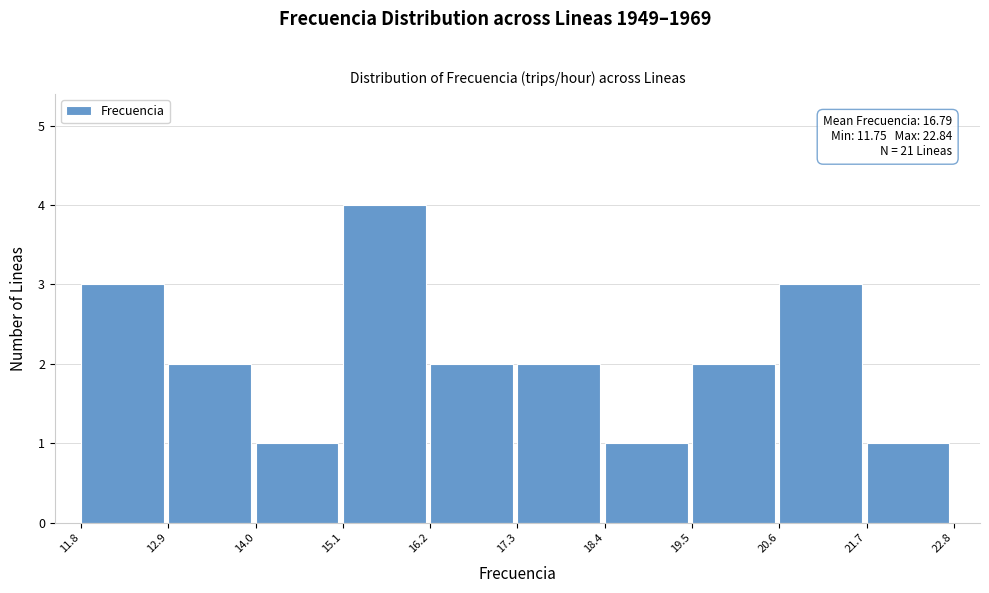

Over which range of the x-axis is the bar tallest?

15.1 to 16.2